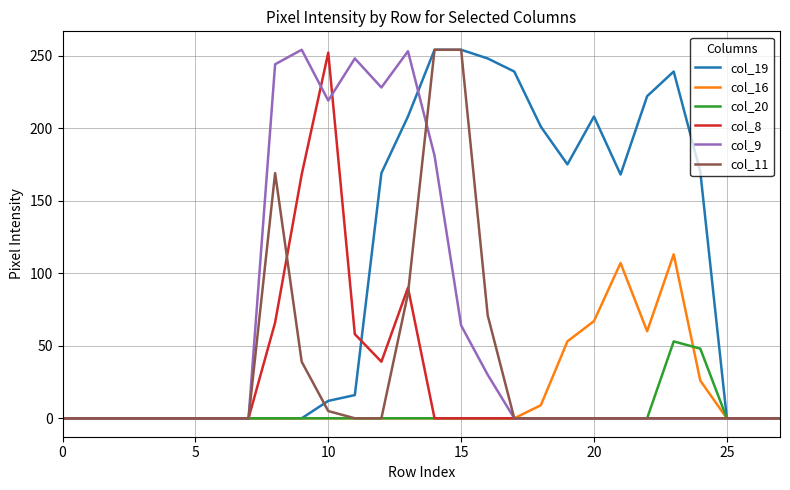

What is the maximum value for col_20?

53